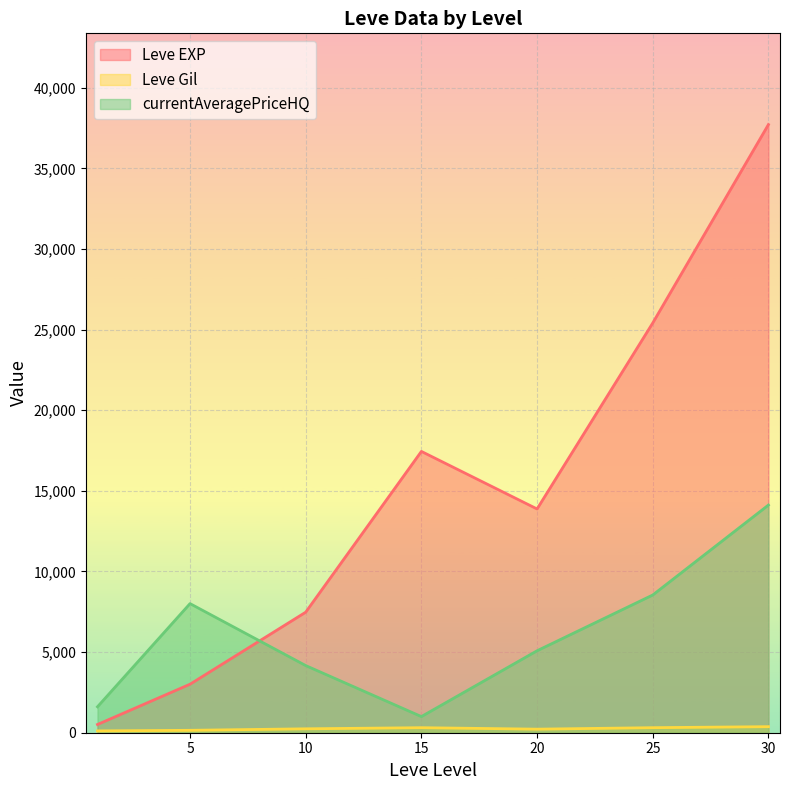

The value of currentAveragePriceHQ at 25 is 8540.8. True or false?

True